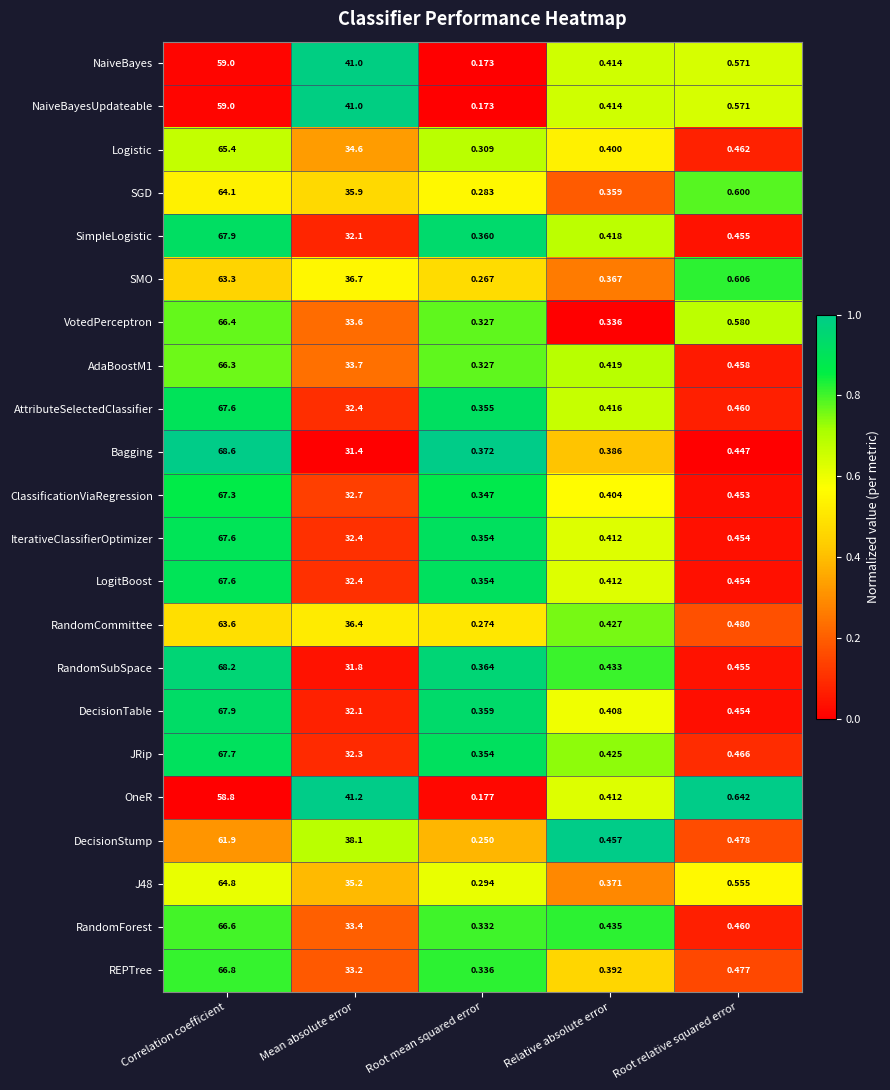

Which series has the widest spread of values?

Bagging